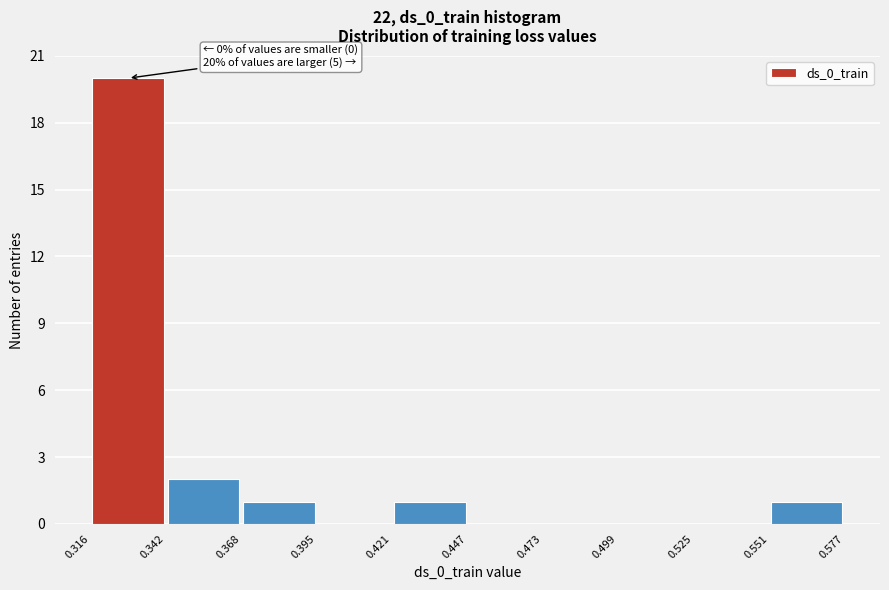

Which range on the x-axis has the tallest bar?

0.316 to 0.342